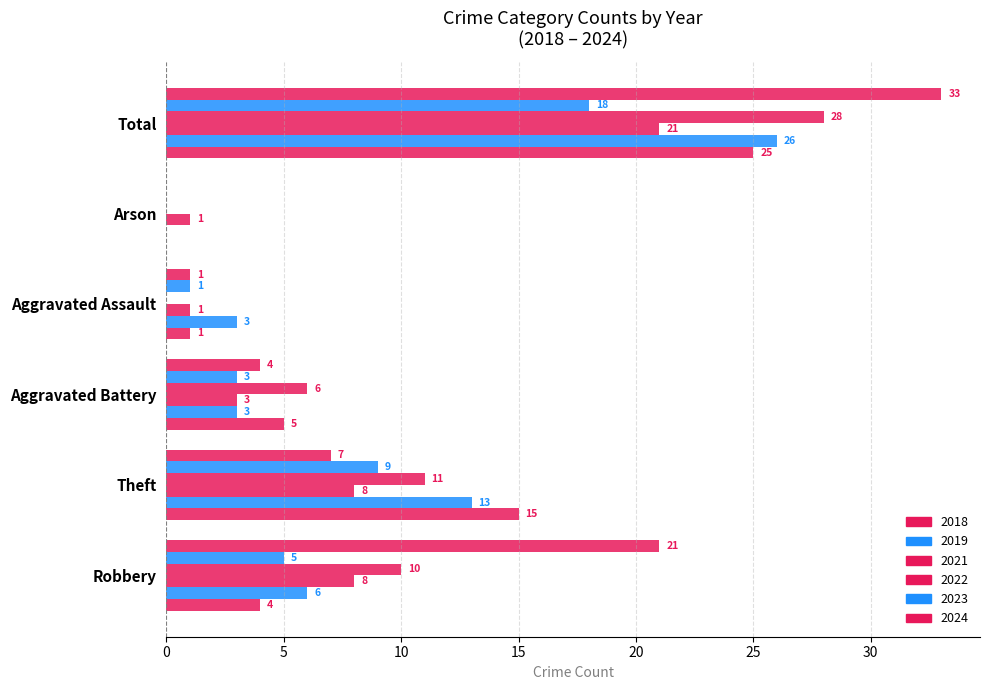

Count the number of categories in the chart.

6